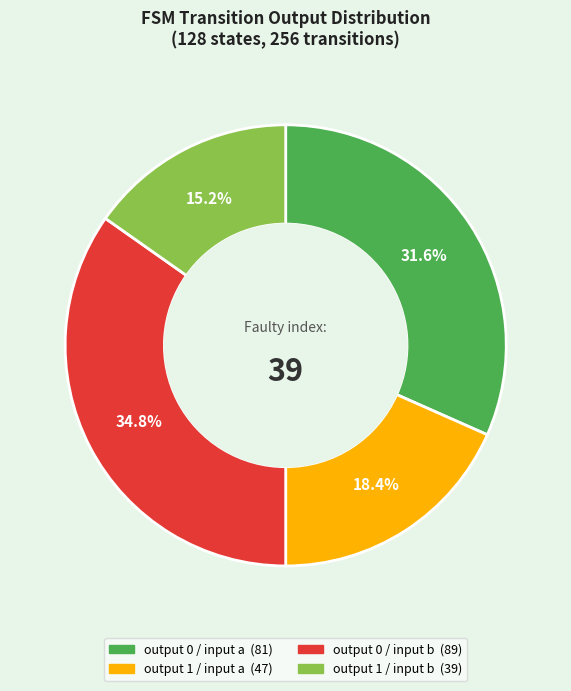

Does any single category account for the majority?

No